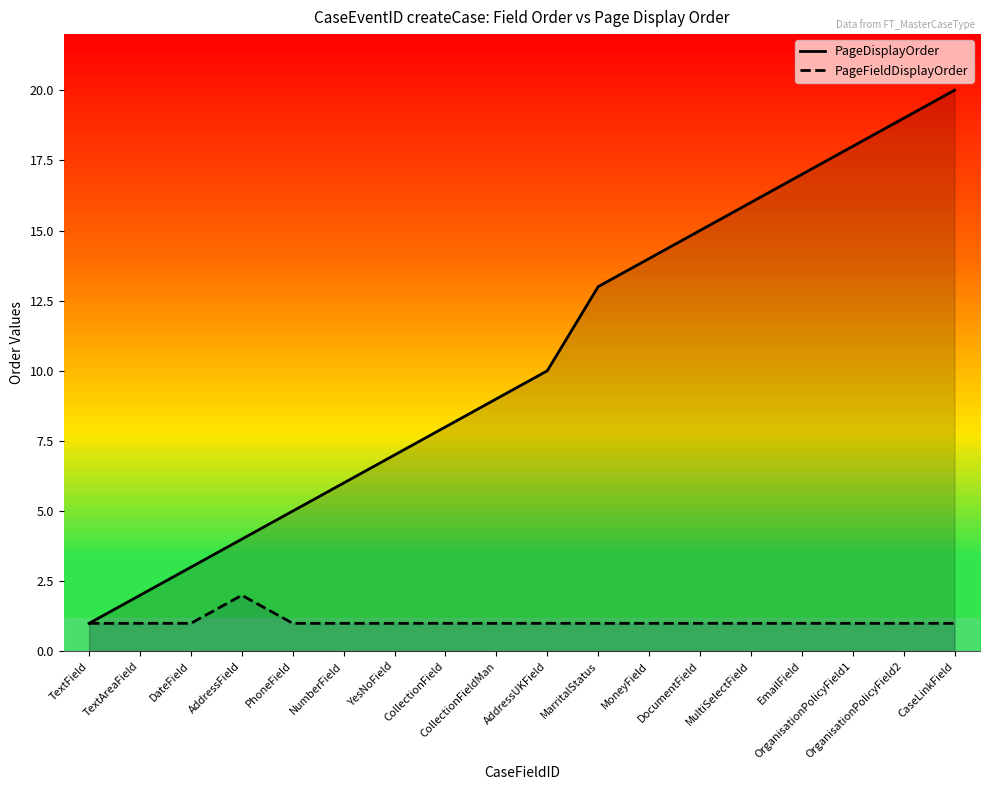

Is the value of PageDisplayOrder at CollectionField greater than the value of PageFieldDisplayOrder at MarritalStatus?

Yes